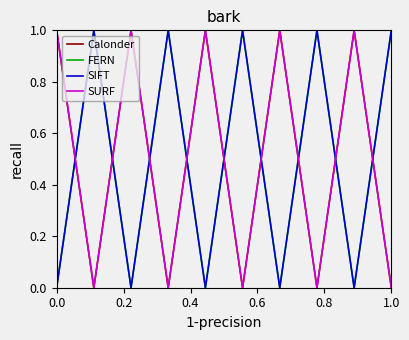

Does the chart display data point markers on the line(s)?

No